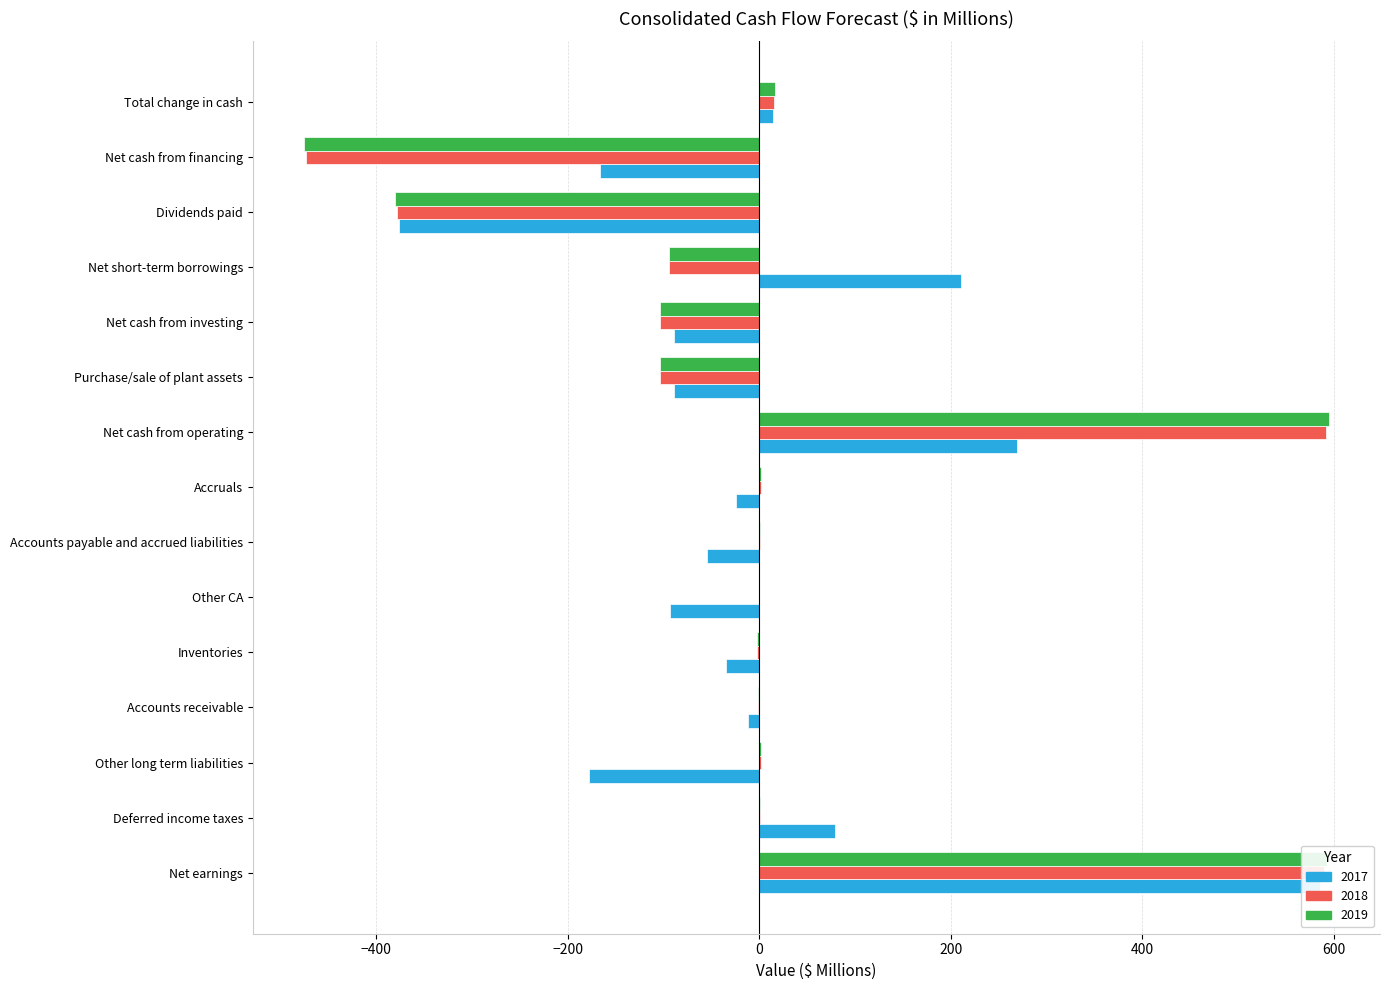

List the series in order of their overall mean, highest first.

2019, 2018, 2017